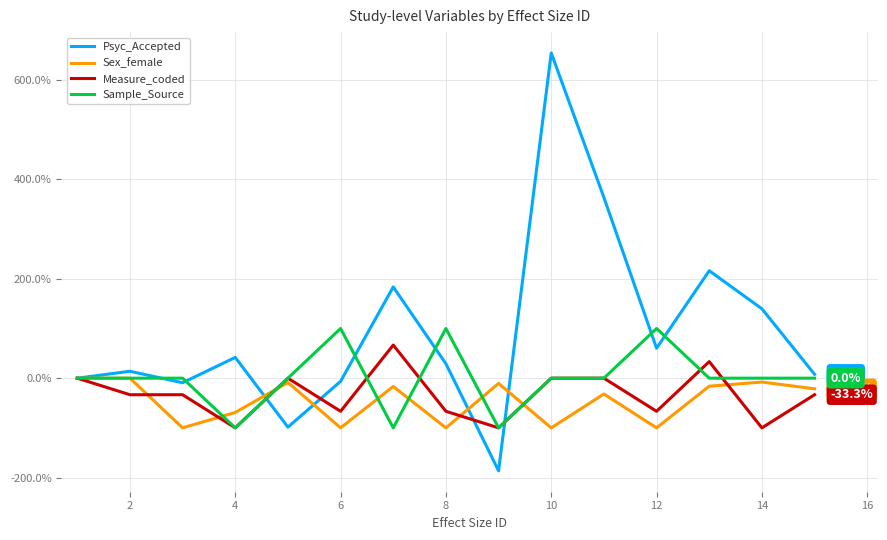

Which series has the widest spread of values?

Psyc_Accepted